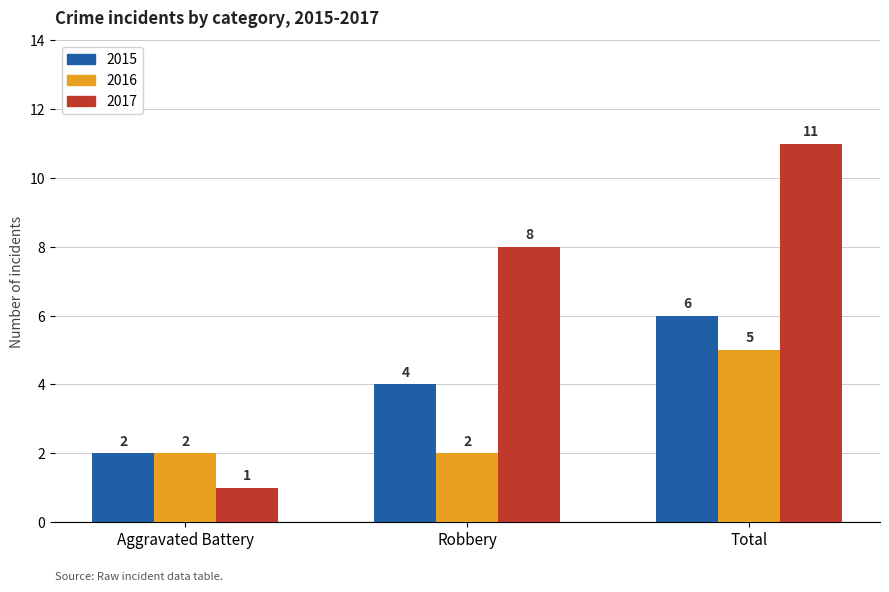

What is the spread (max minus min) of values at Total?

6